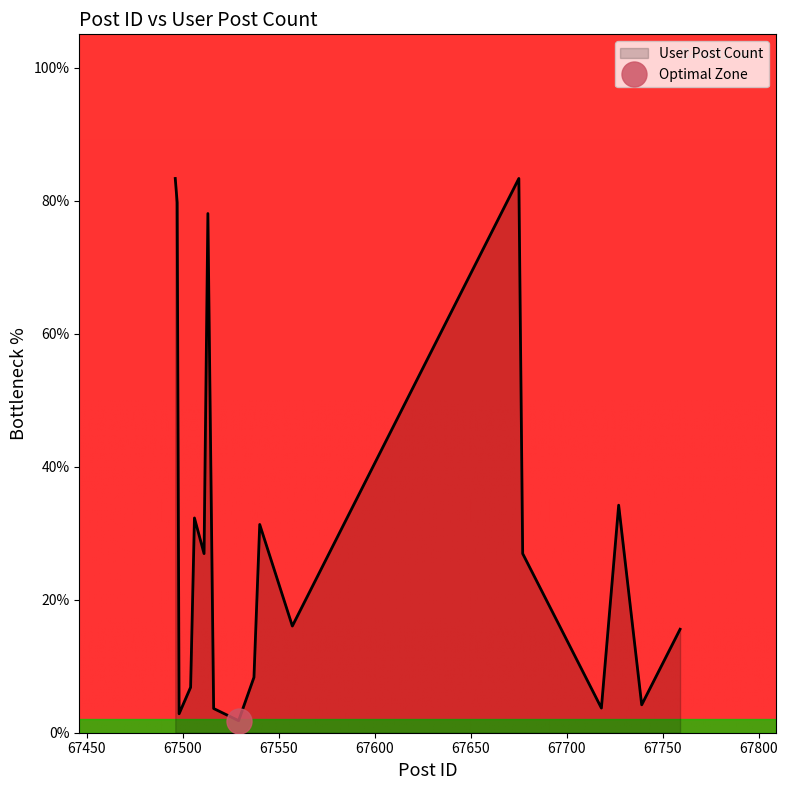

Where is the first local minimum?

67498